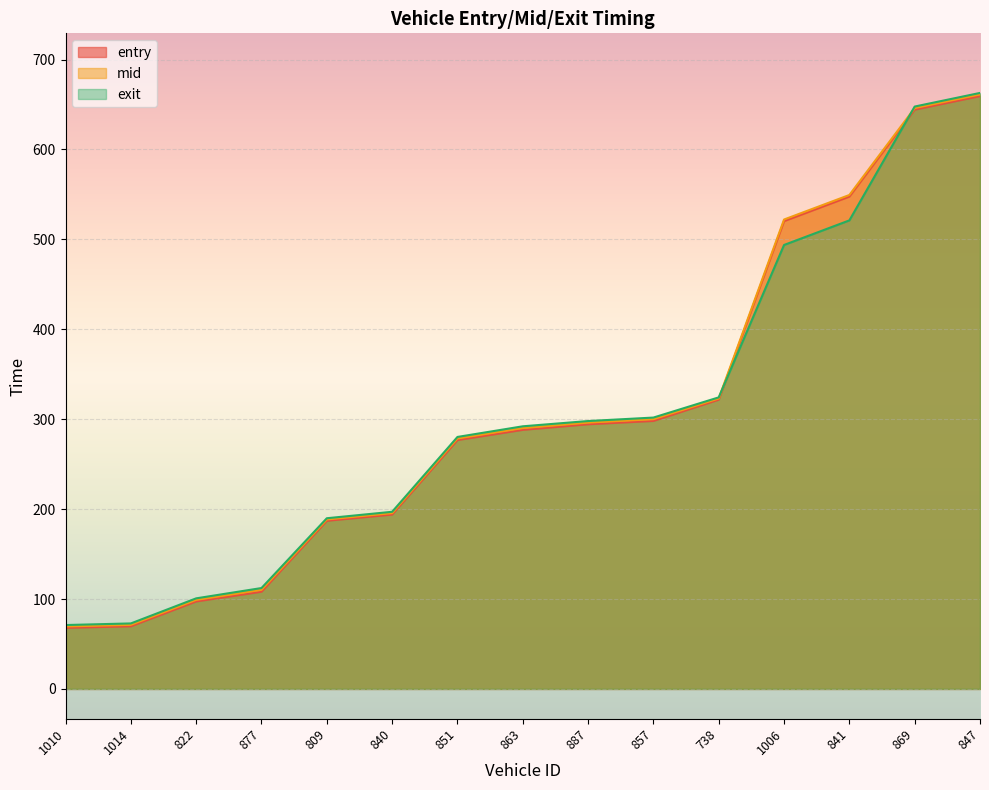

How many values in the exit series are below 292?

7